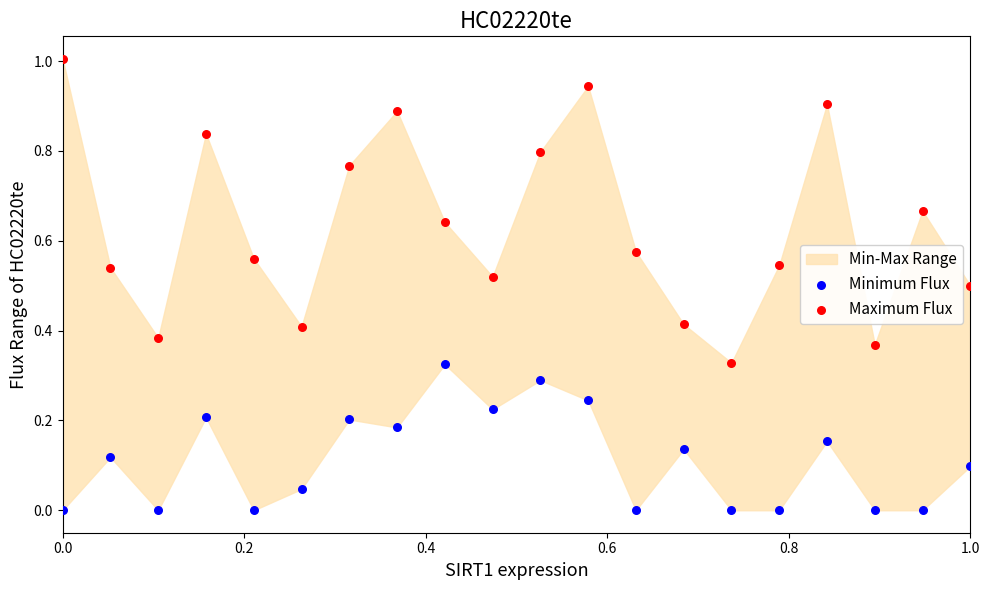

Which series reaches the minimum Y coordinate?

Minimum Flux